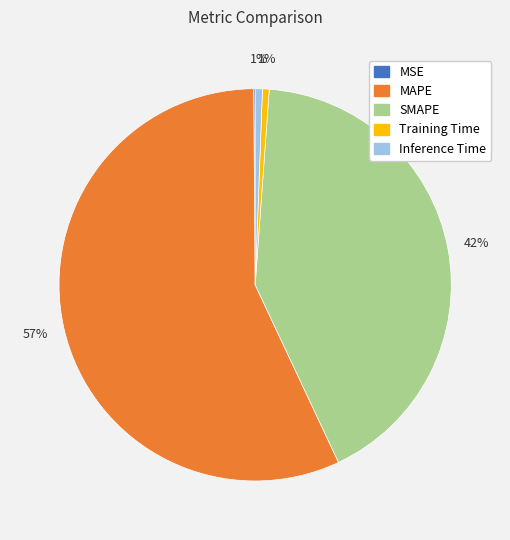

To the nearest percent, what is the difference between the Training Time and SMAPE slice percentages?

41%